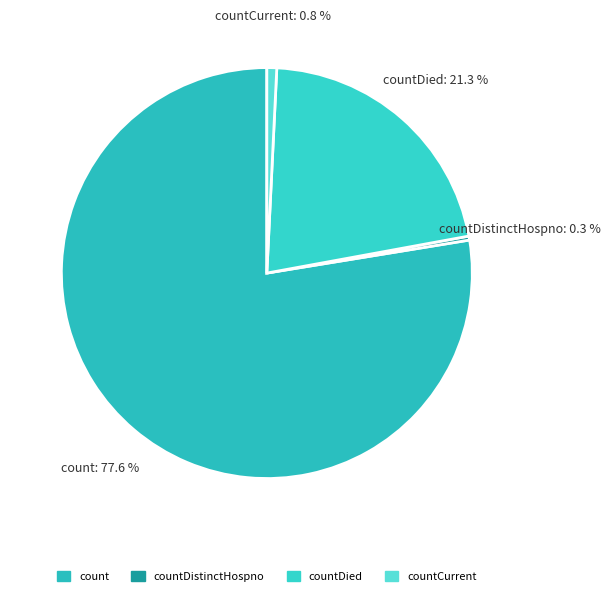

To the nearest percent, what portion does countCurrent represent?

1%